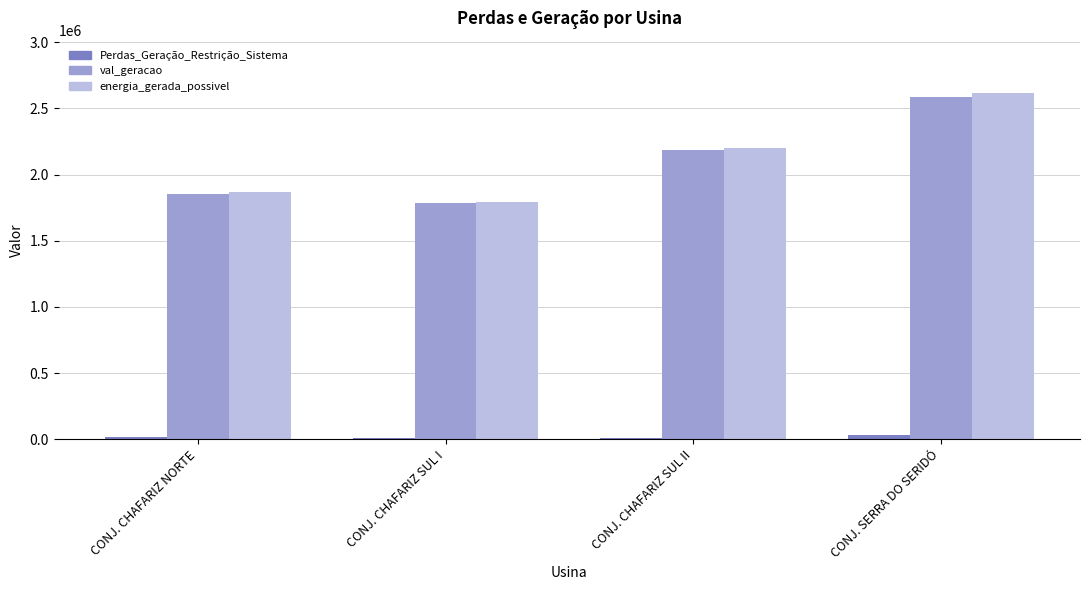

What are all the series names shown in the legend?

Perdas_Geração_Restrição_Sistema, val_geracao, energia_gerada_possivel